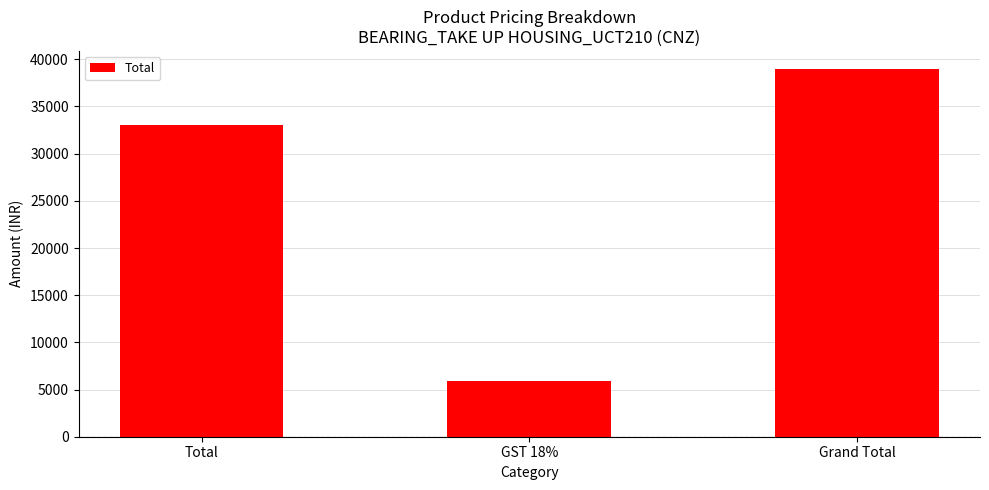

How many values are between 5940 and 38940?

3